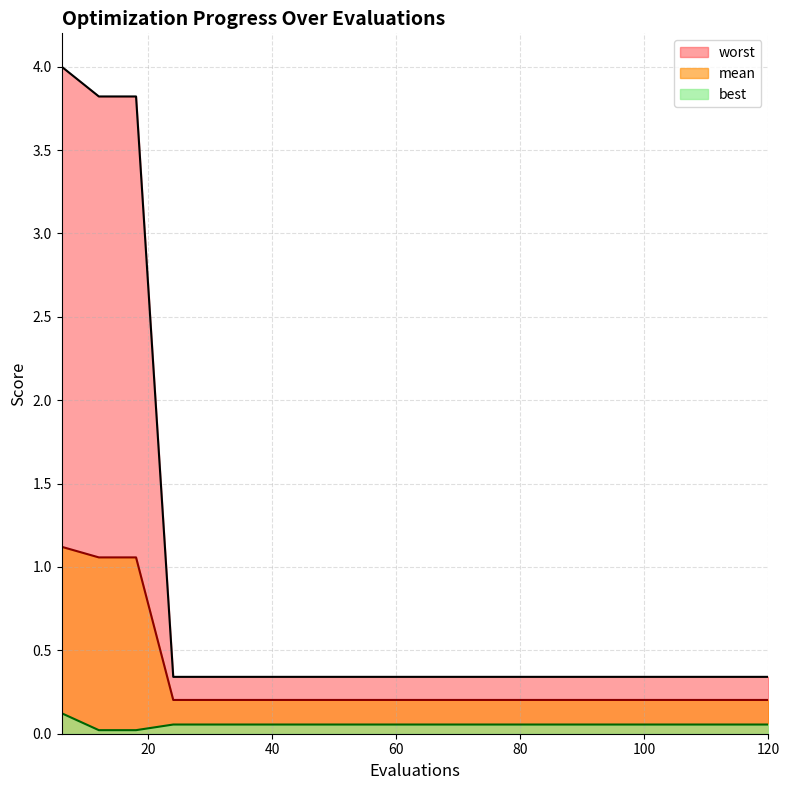

What is the difference between the second highest and second lowest values in the worst series?

3.5